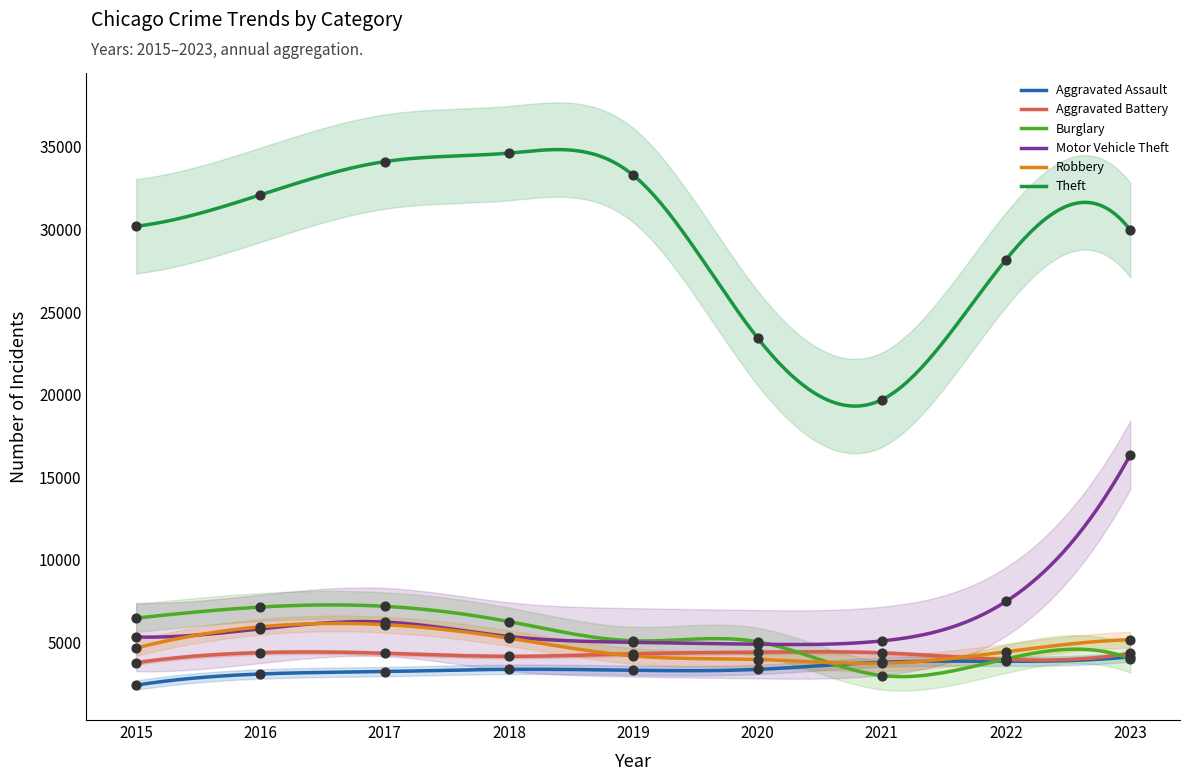

Is the value of Theft at 2023 greater than the value of Burglary at 2023?

Yes